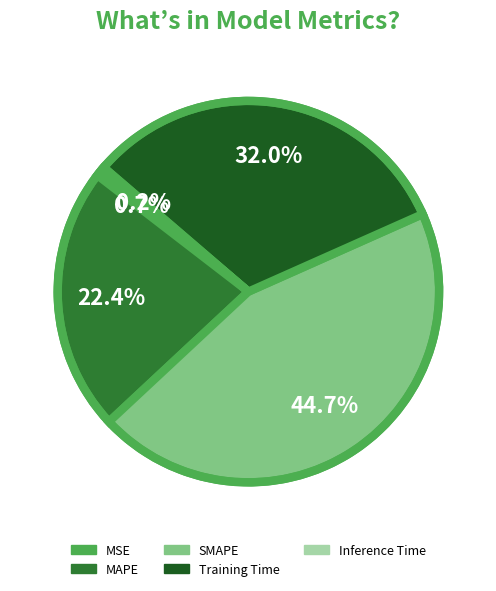

Does MAPE represent more than half of the total?

No